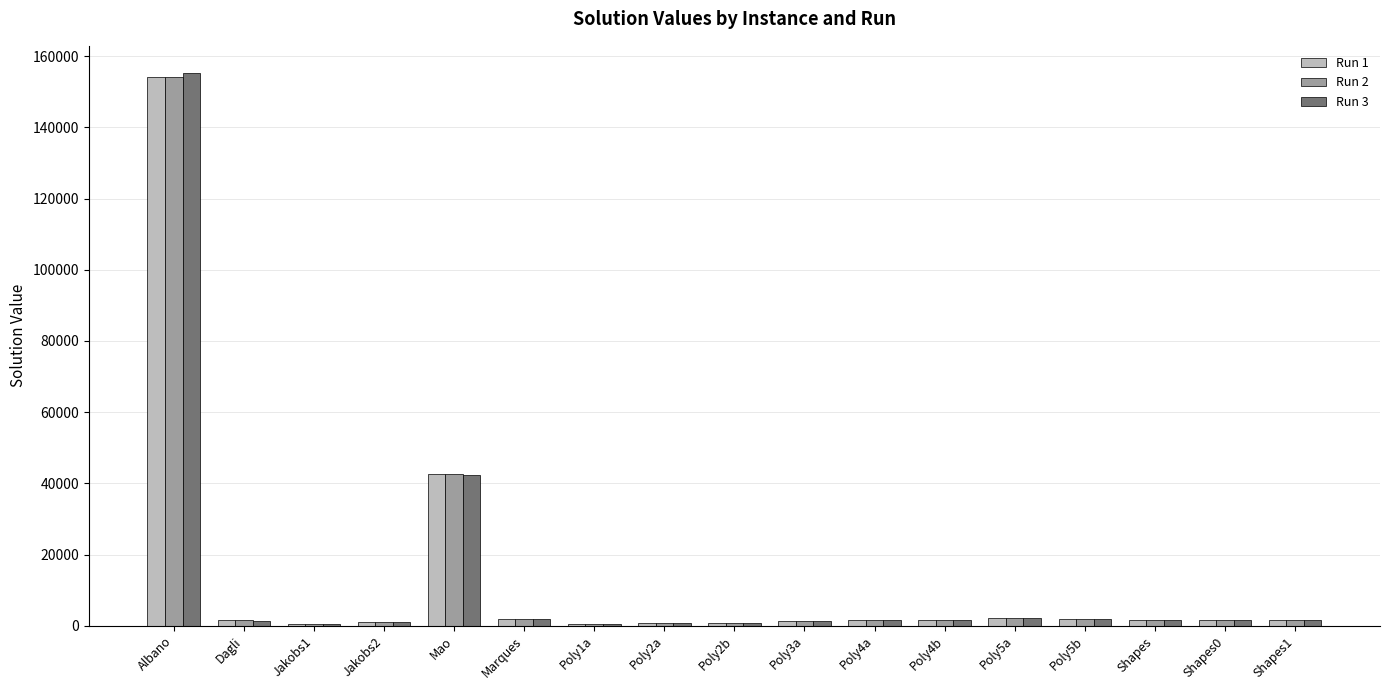

Which category has the highest value across all series?

Albano